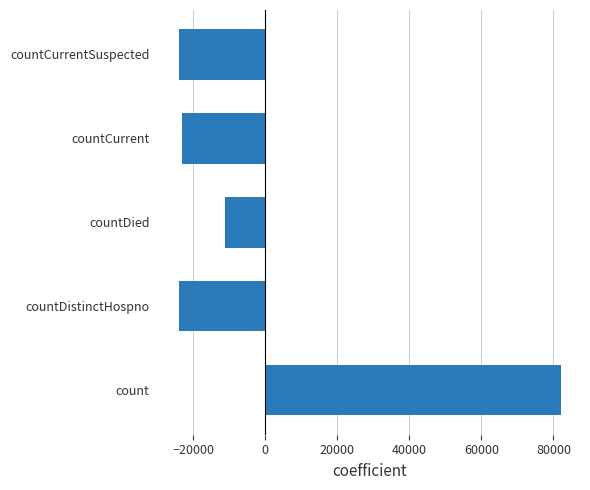

The value at countDistinctHospno is -39938.0. True or false?

False